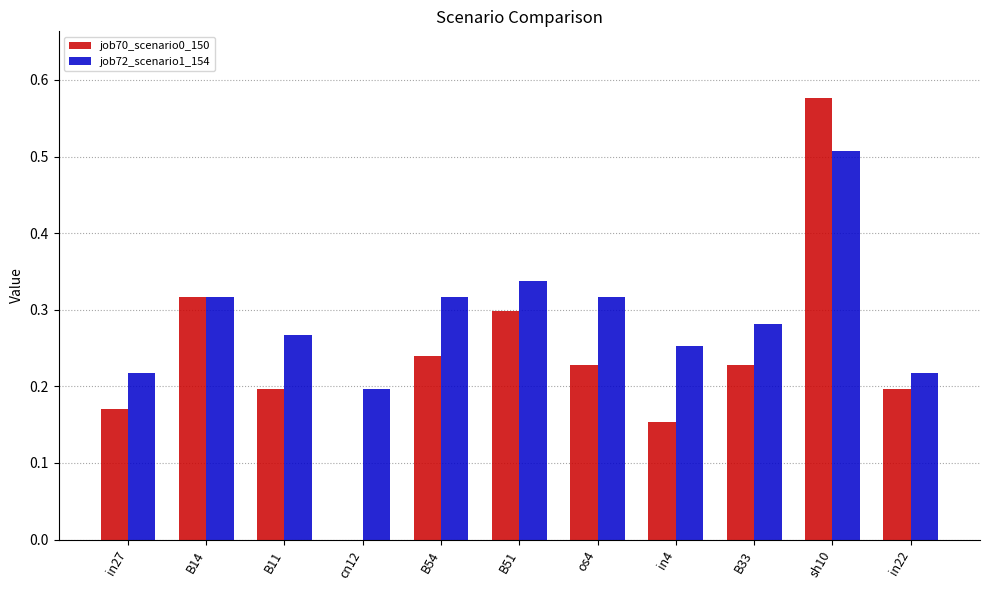

How many job72_scenario1_154 values are between 0 and 1?

11